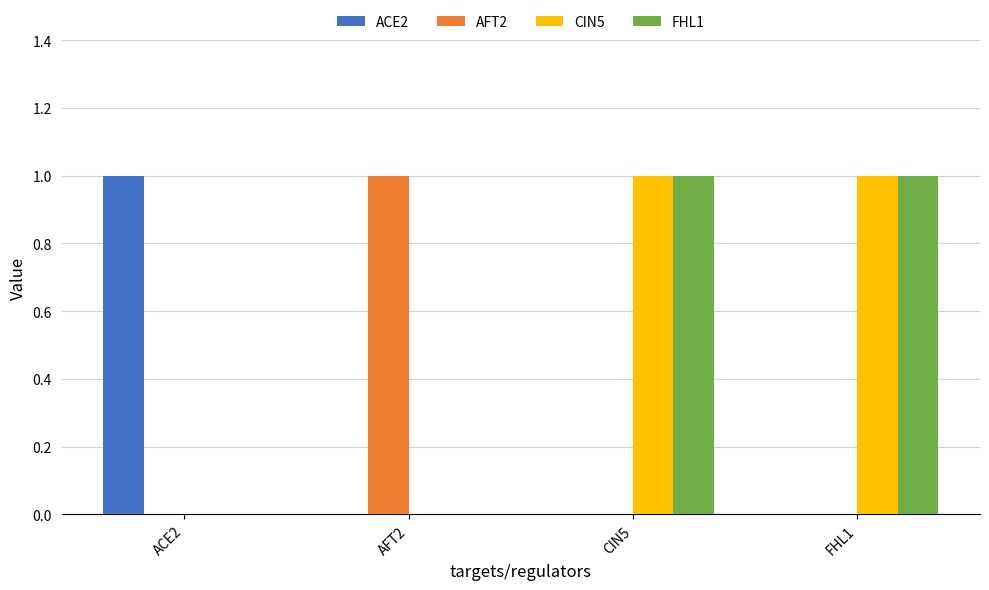

How many groups of bars are there?

4